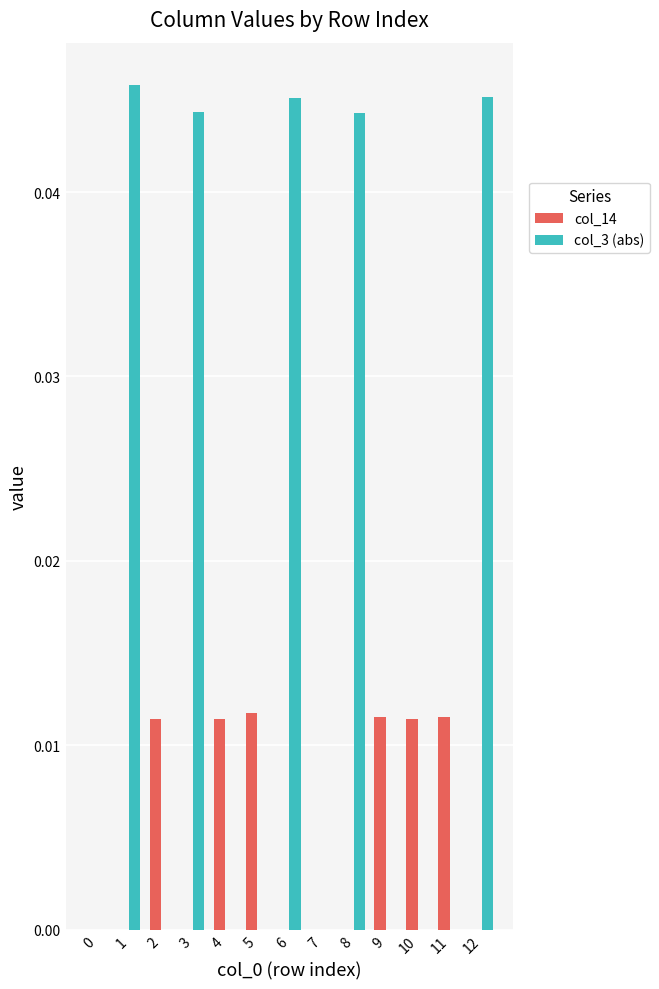

The value of col_14 at 6 is 0.0. True or false?

True